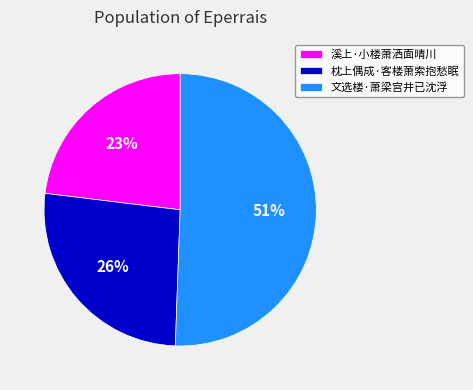

Does 枕上偶成·客楼萧索抱愁眠 account for over 50% of the chart?

No